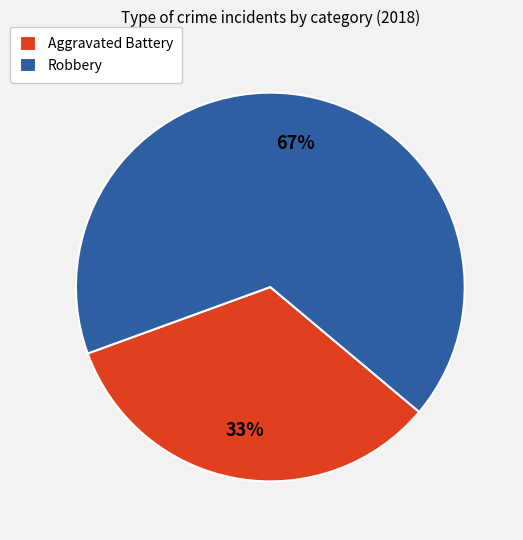

Rank the categories by value from highest to lowest.

Robbery, Aggravated Battery